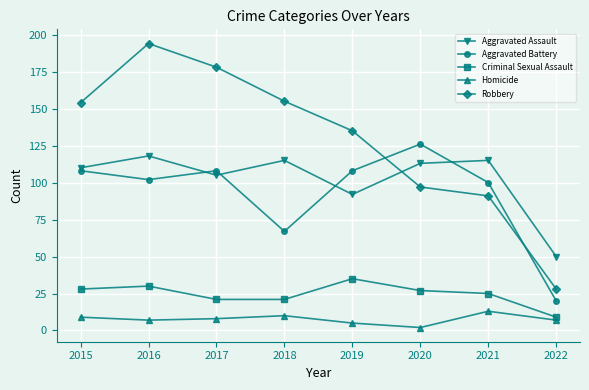

What is the difference between the highest and lowest values at 2016?

187